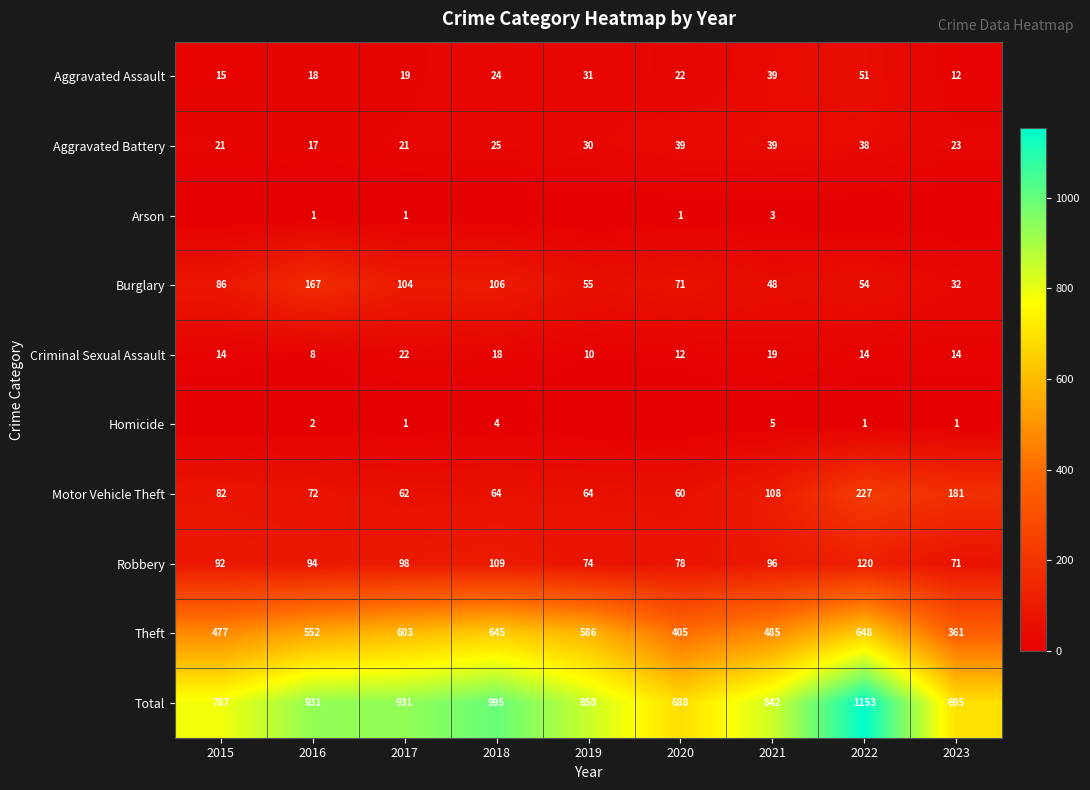

What is the difference between the Robbery values at 2016 and 2023?

23